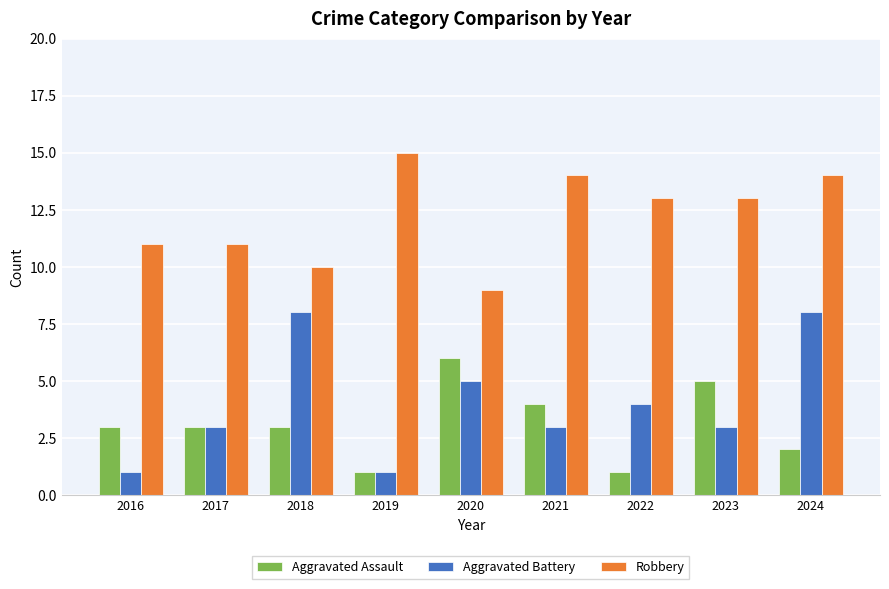

What is the total value across all series at 2017?

17